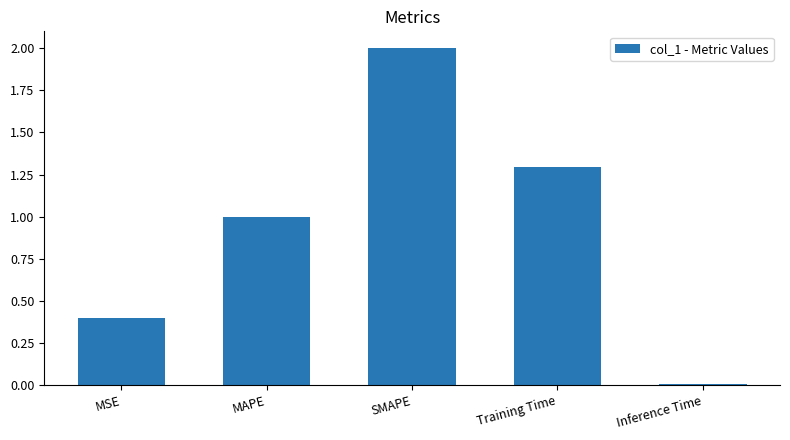

List the labels in order of value, largest first.

SMAPE, Training Time, MAPE, MSE, Inference Time